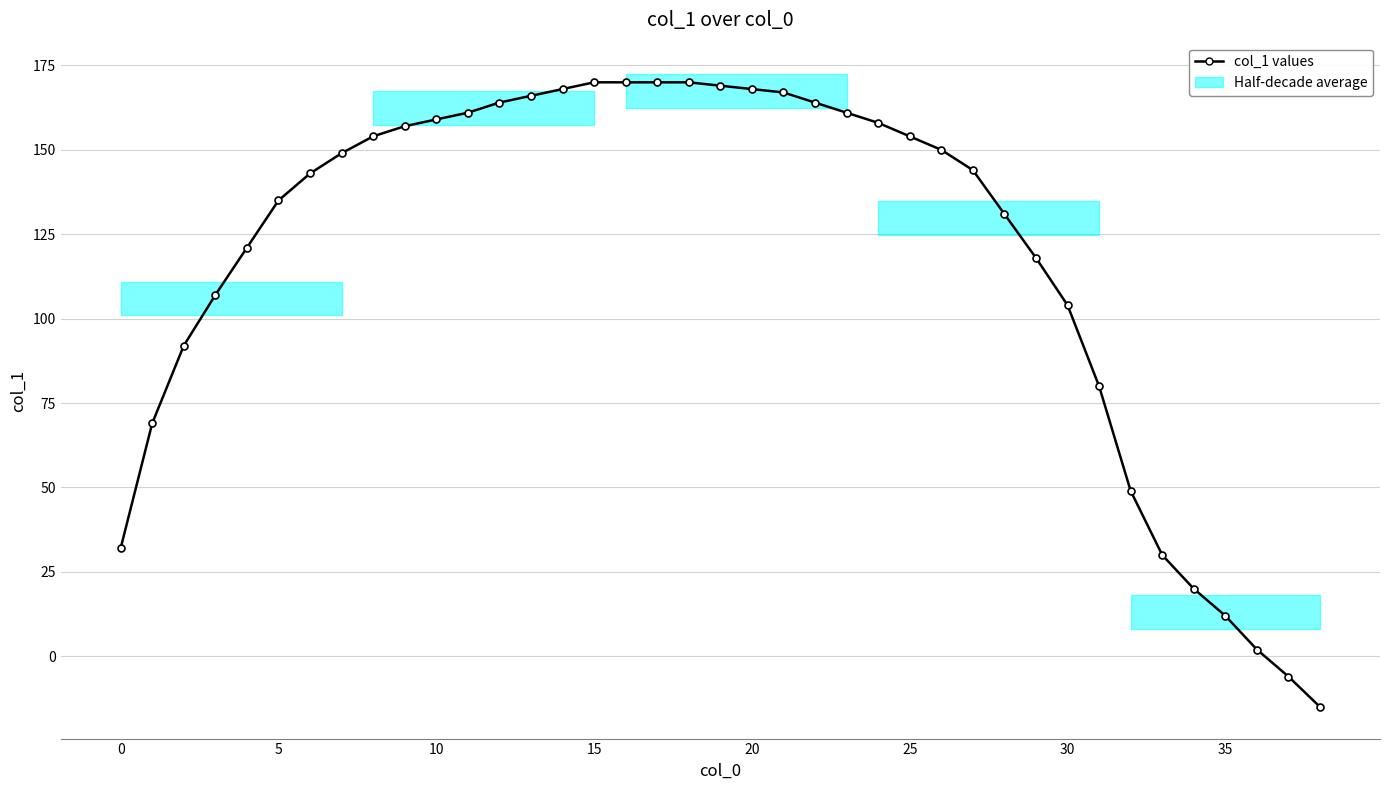

Does the chart display data point markers on the line(s)?

Yes